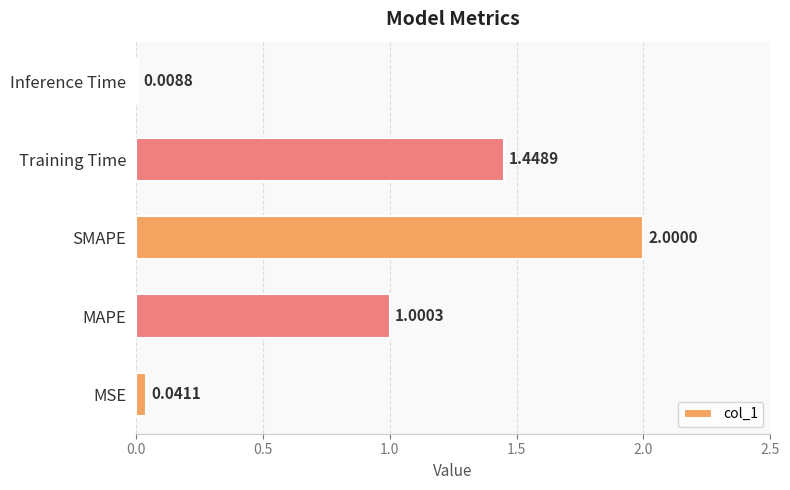

Which label corresponds to the largest value in the chart?

SMAPE